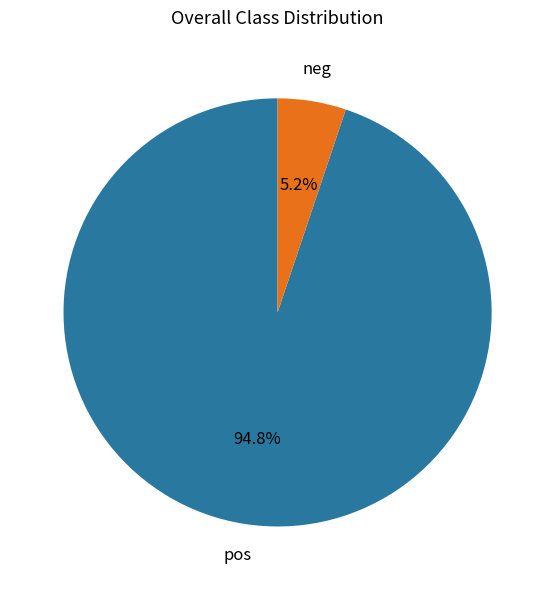

Is there any slice that represents more than half of the pie?

Yes